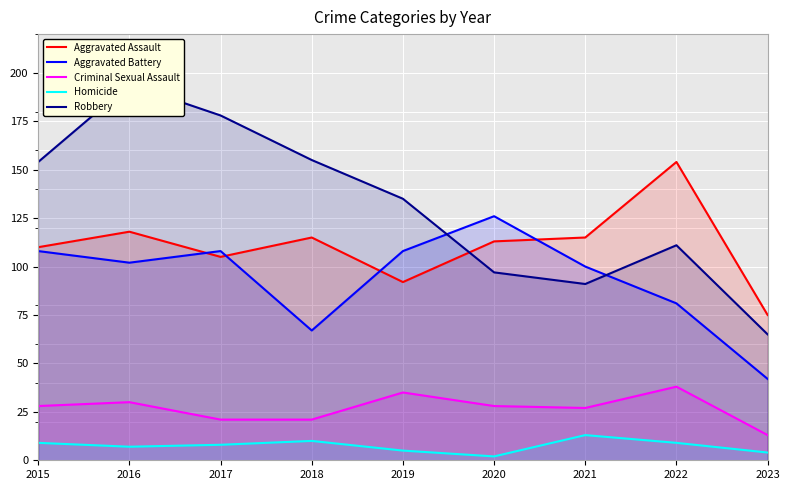

What is the difference between the Aggravated Battery values at 2021 and 2017?

8